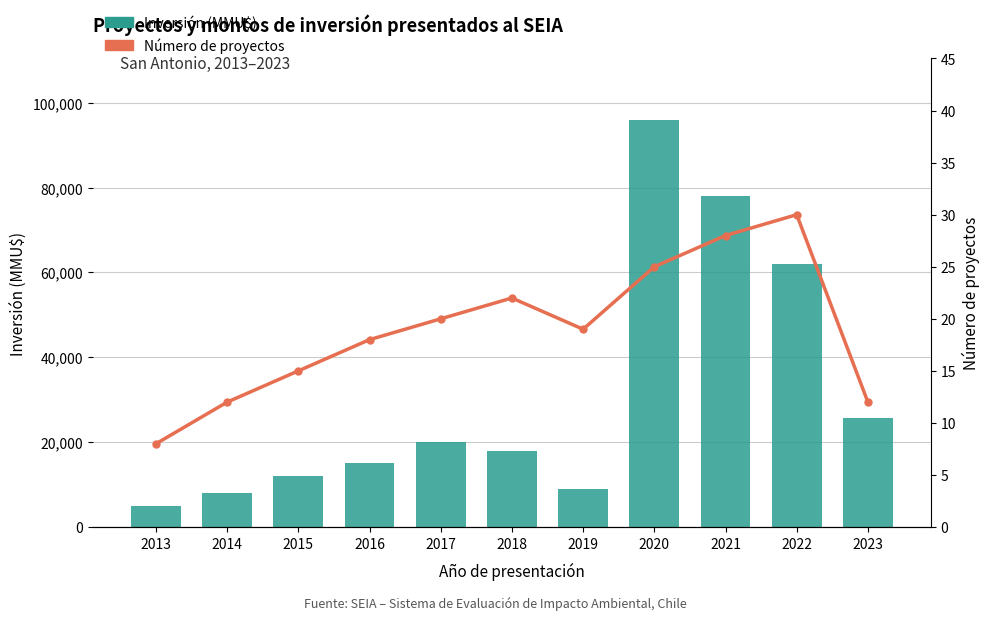

At which label is Número de Proyectos closest to 19?

2019